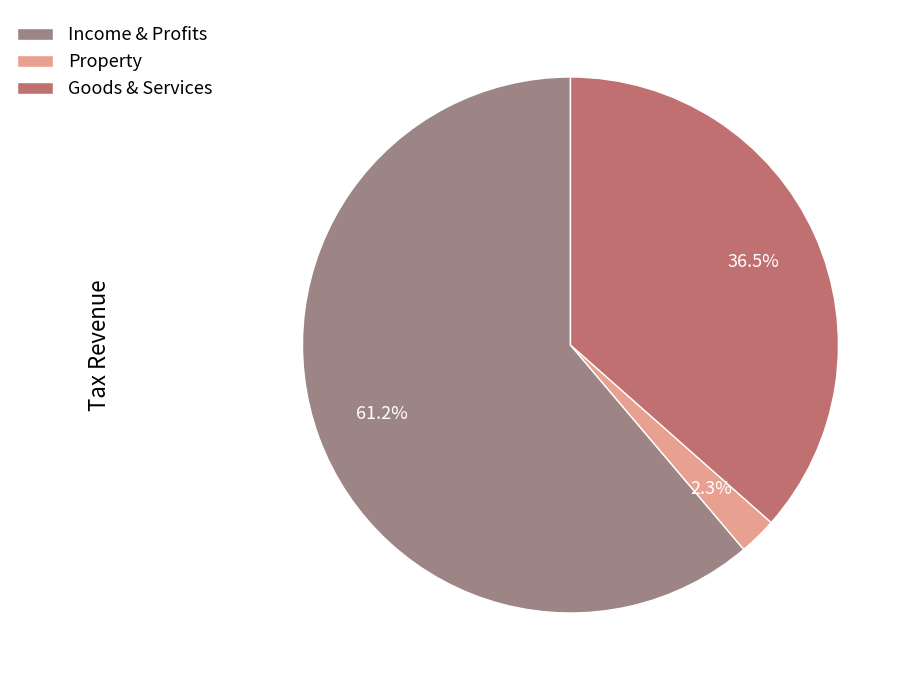

Do Income & Profits and Property together represent more than half of the pie?

Yes